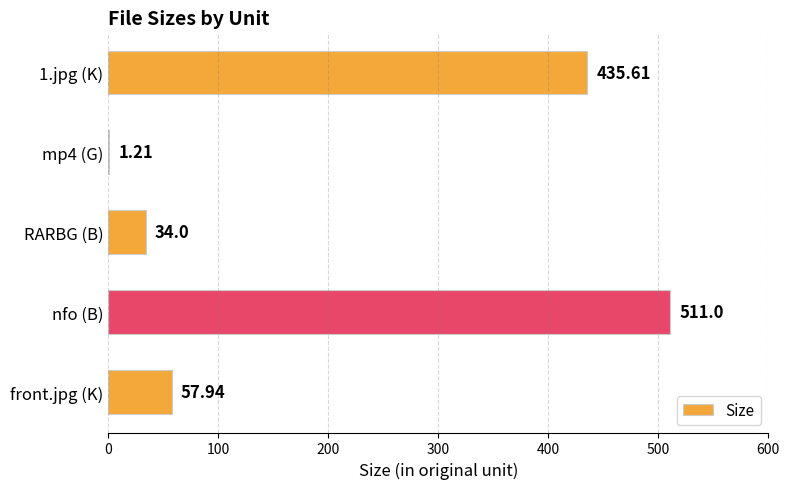

What is the average value?

208.0